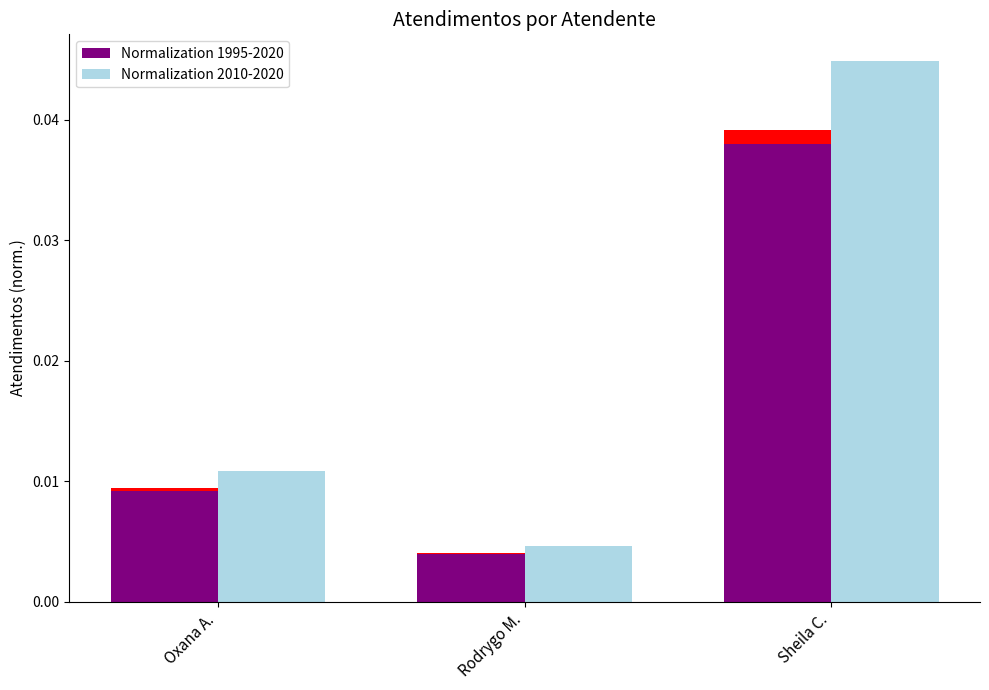

Rank the series at Oxana A. from highest to lowest value.

Normalization 2010-2020, Normalization 1995-2020